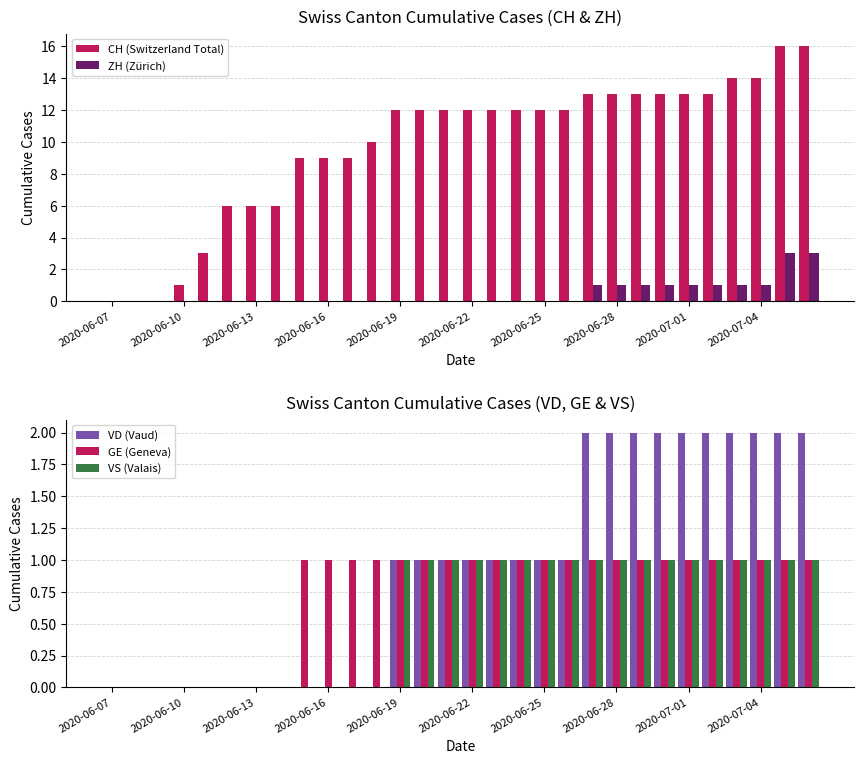

What is the sum of all GE (Geneva) values?

22